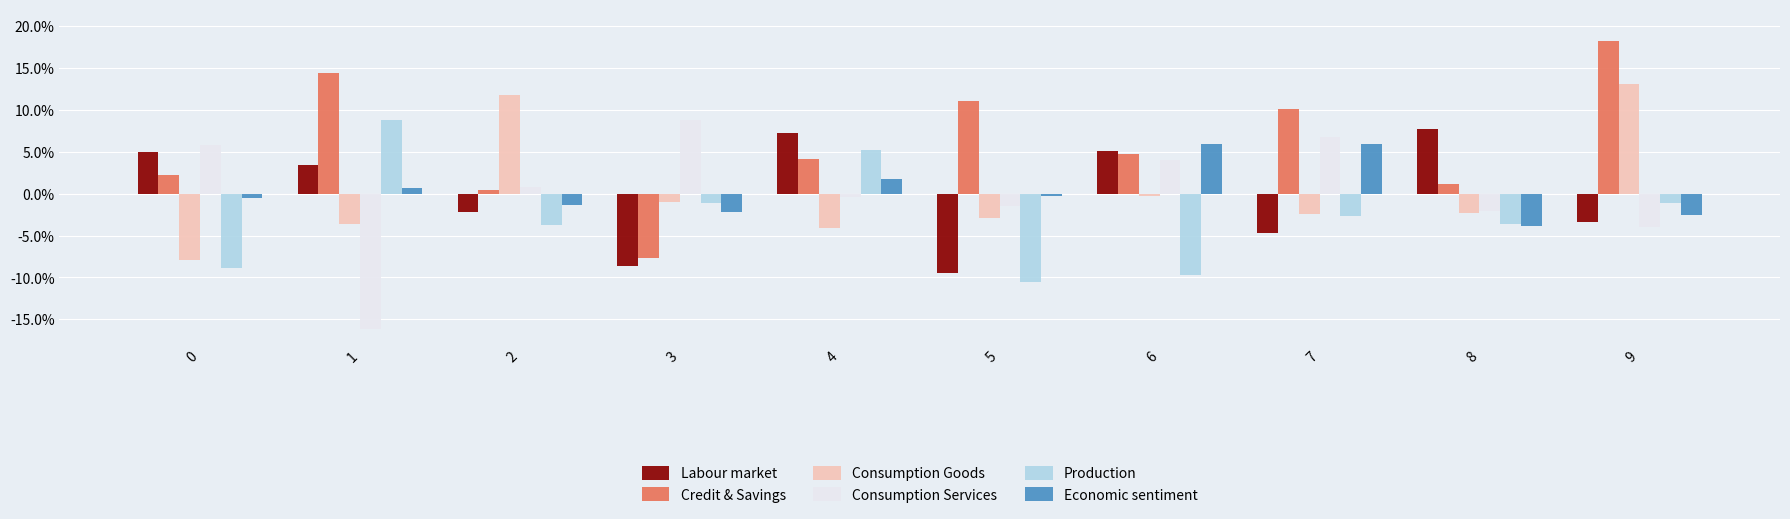

Does the chart contain stacked bars?

No